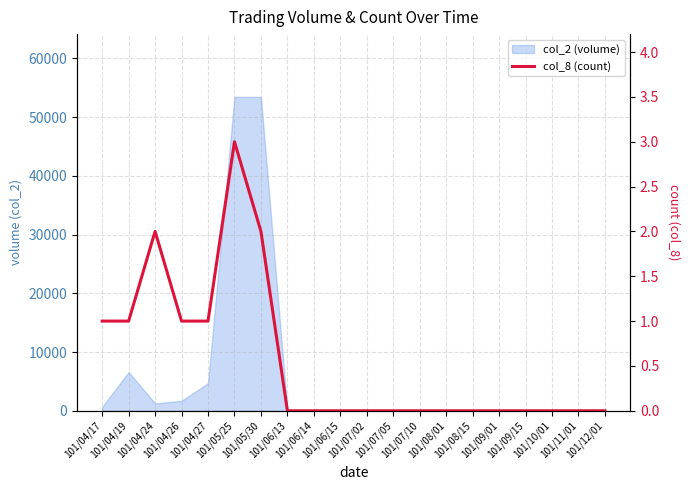

What is the label of the 16th point from the right?

101/04/27